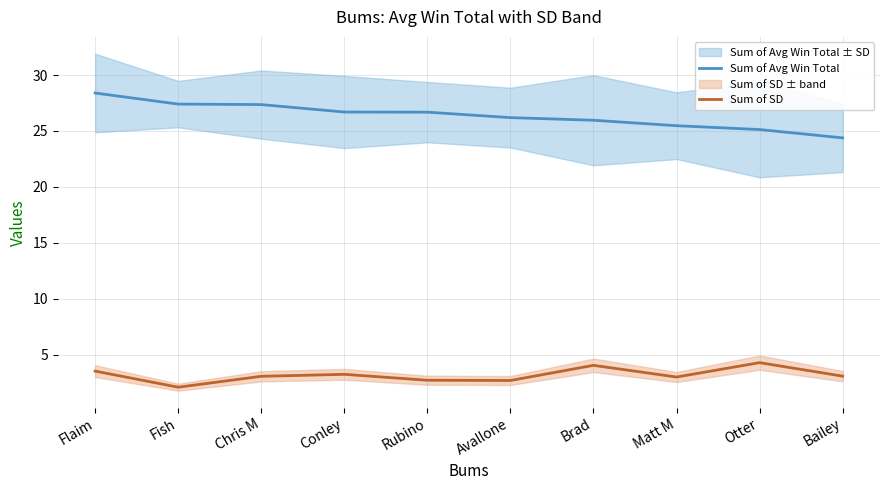

True or false: Sum of Avg Win Total and Sum of SD intersect in this chart.

False